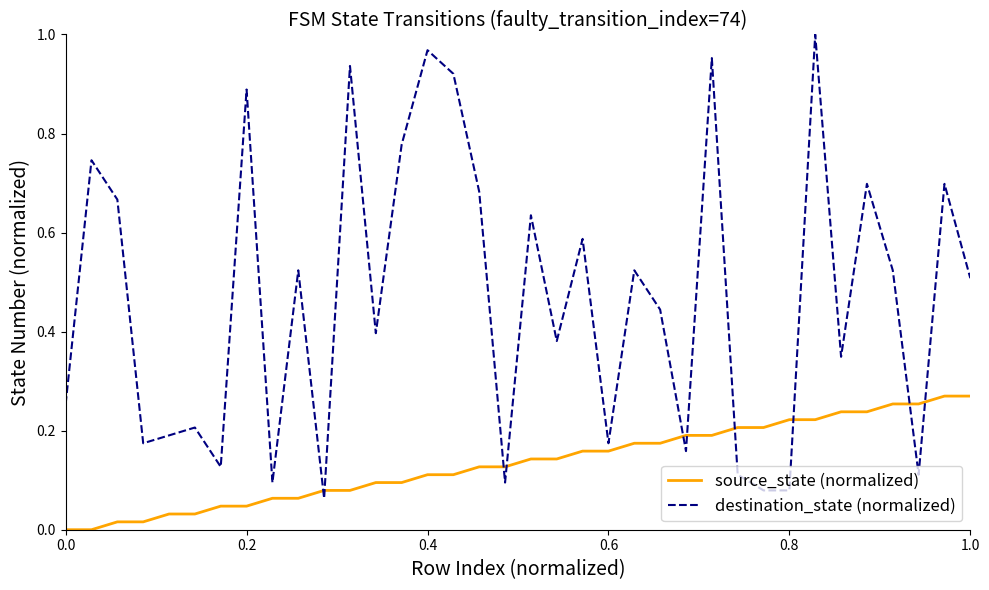

Which series ends up on top after the final intersection of destination_state (normalized) and source_state (normalized)?

destination_state (normalized)